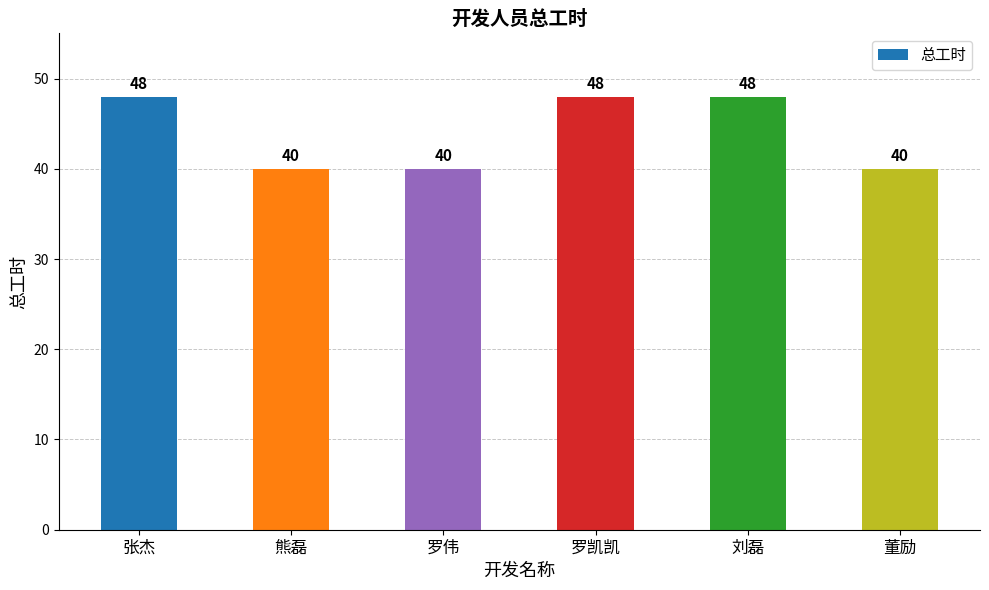

What is the difference between the second highest and minimum values?

8